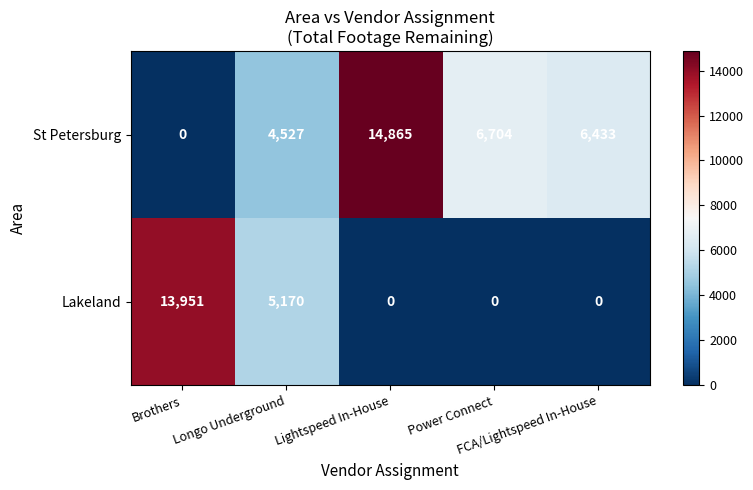

What is the difference between the highest and lowest values at Brothers?

13951